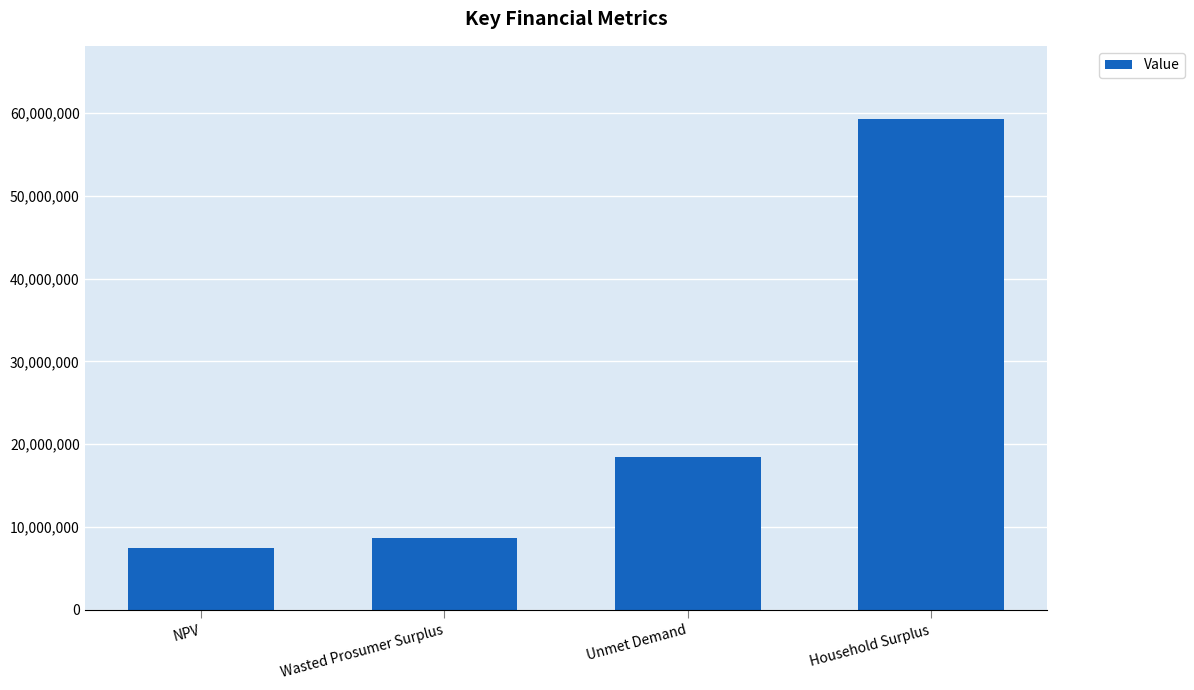

Reading left to right, list all the values displayed in this chart.

NPV=7479866.2	Wasted Prosumer Surplus=8684159.3	Unmet Demand=18515990.6	Household Surplus=59220322.7